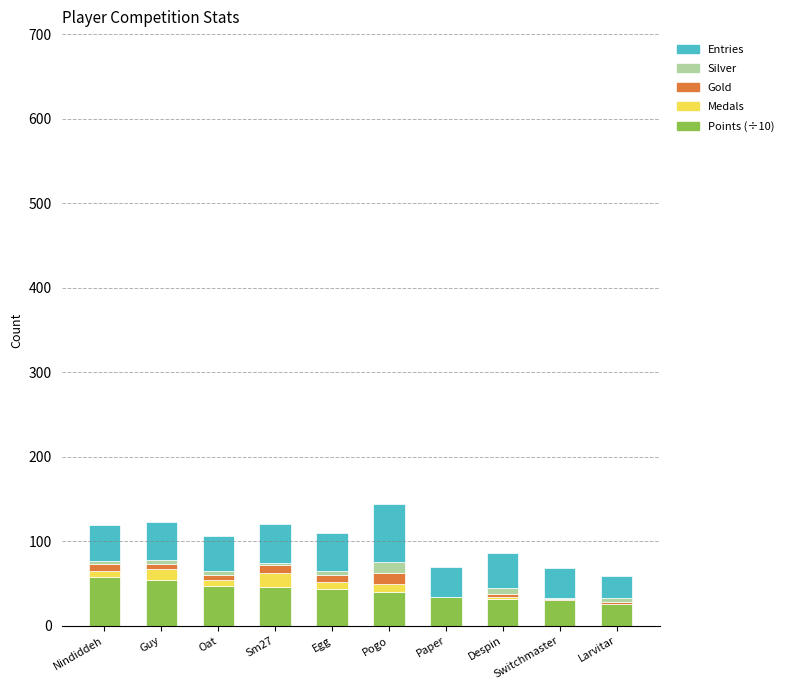

What is the difference between the Points (÷10) values at Egg and Despin?

11.3